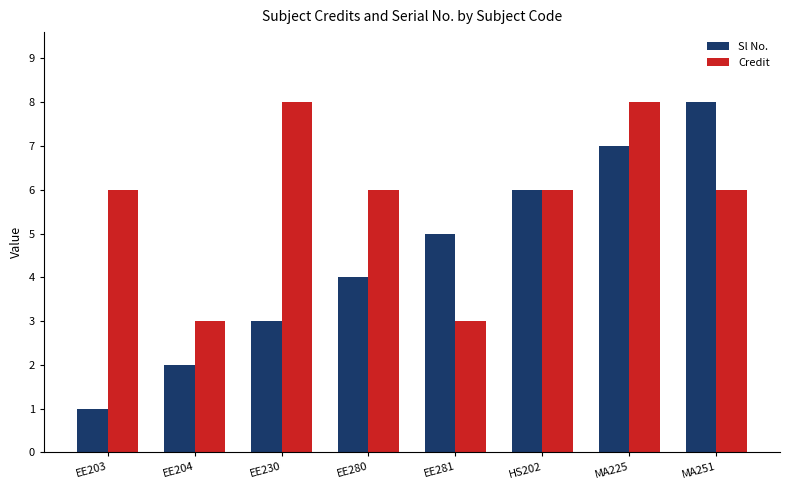

Reading right to left, extract all data points from this chart.

Sl No.: 8	7	6	5	4	3	2	1
Credit: 6	8	6	3	6	8	3	6